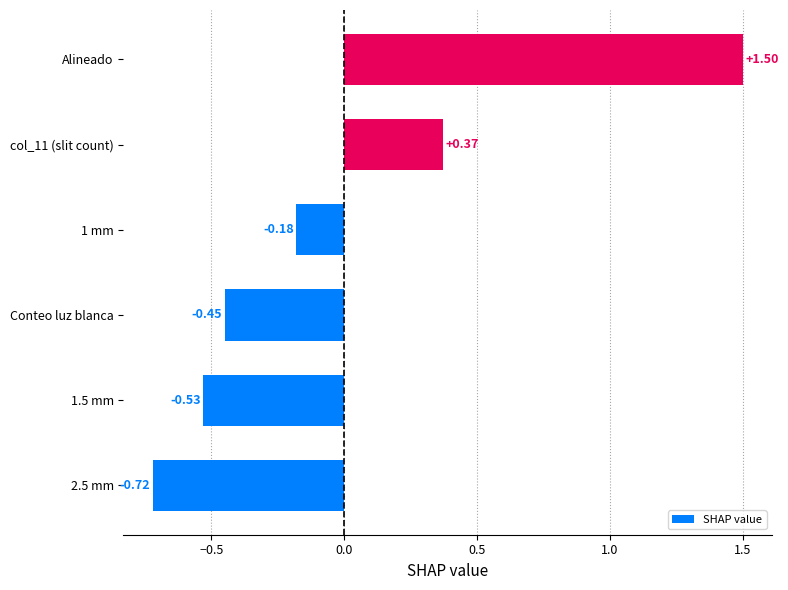

At which category does the chart reach its peak across all series?

Alineado